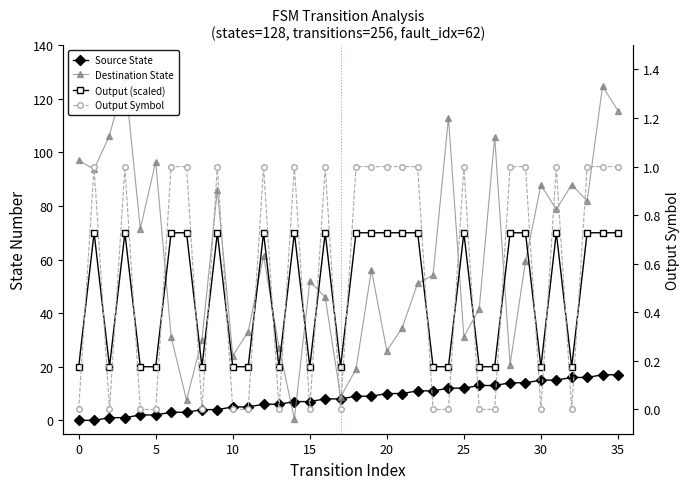

Reading left to right, extract all data points from this chart.

Source State: 0.0	0.0	1.0	1.0	2.0	2.0	3.0	3.0	4.0	4.0	5.0	5.0	6.0	6.0	7.0	7.0	8.0	8.0	9.0	9.0	10.0	10.0	11.0	11.0	12.0	12.0	13.0	13.0	14.0	14.0	15.0	15.0	16.0	16.0	17.0	17.0
Destination State: 97.0	93.7	106.3	128.0	71.5	96.5	31.2	7.5	30.1	86.1	24.1	33.1	61.5	27.2	0.6	51.9	46.0	8.6	19.2	56.2	25.9	34.5	51.1	54.2	112.9	31.2	41.7	105.8	20.8	59.4	87.8	78.7	88.0	81.9	124.6	115.6
Output (scaled): 20.0	70.0	20.0	70.0	20.0	20.0	70.0	70.0	20.0	70.0	20.0	20.0	70.0	20.0	70.0	20.0	70.0	20.0	70.0	70.0	70.0	70.0	70.0	20.0	20.0	70.0	20.0	20.0	70.0	70.0	20.0	70.0	20.0	70.0	70.0	70.0
Output Symbol: 0.0	1.0	0.0	1.0	0.0	0.0	1.0	1.0	0.0	1.0	0.0	0.0	1.0	0.0	1.0	0.0	1.0	0.0	1.0	1.0	1.0	1.0	1.0	0.0	0.0	1.0	0.0	0.0	1.0	1.0	0.0	1.0	0.0	1.0	1.0	1.0